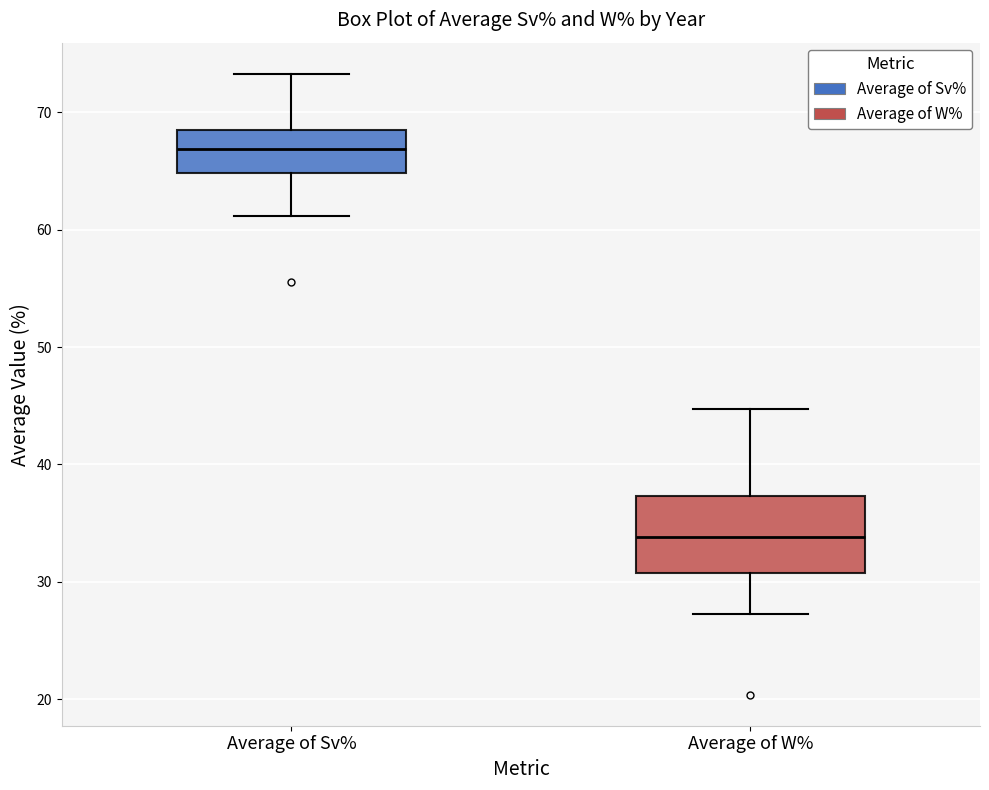

Reading left to right, transcribe this box plot: for each box, give where its median line is, the range the box spans, and where its two whiskers end, as read against the y-axis. The values are not printed on the chart, so give them approximately, as read against the axis.

Average of Sv%: median 67, box 65 to 68, whiskers 61 to 73
Average of W%: median 34, box 31 to 37, whiskers 27 to 45